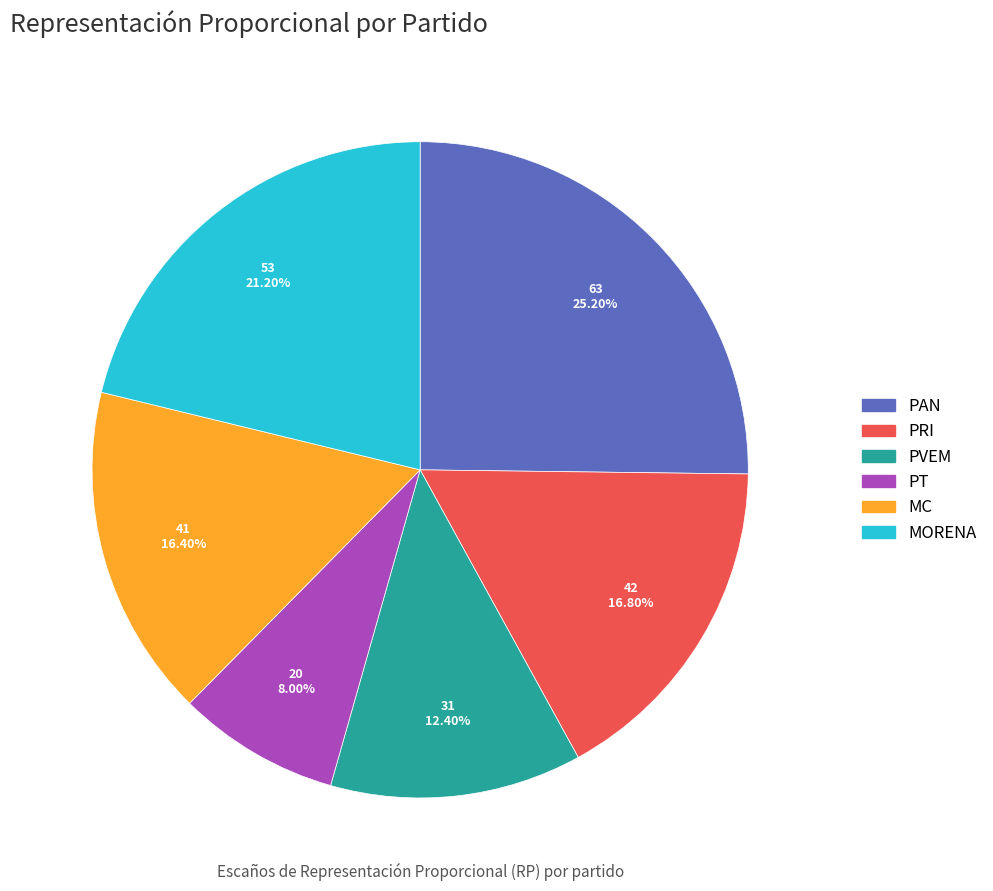

To the nearest percent, what is the combined percentage of PVEM and PAN?

38%